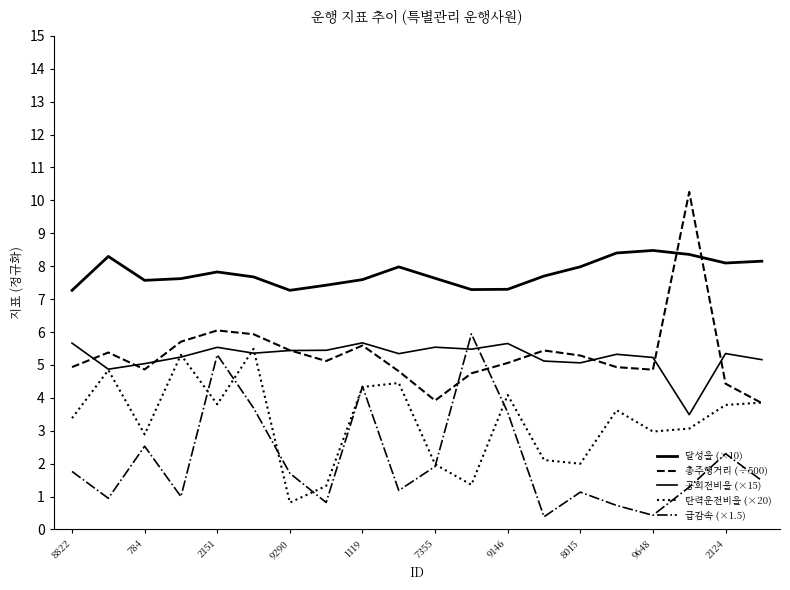

How many lines are shown in the chart?

5